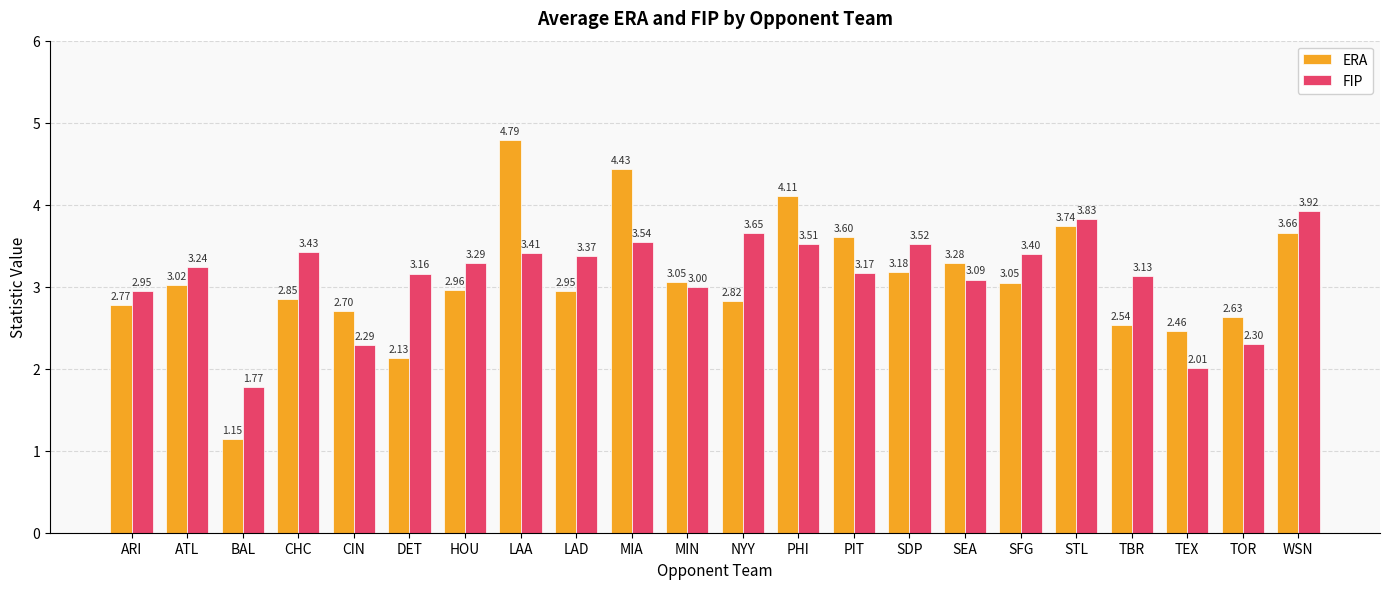

At which label does ERA reach its minimum?

BAL